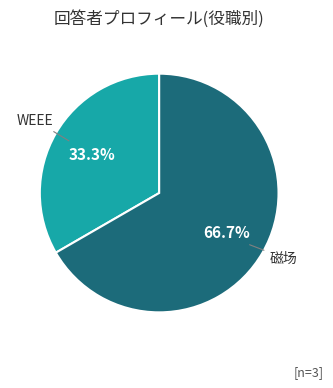

To the nearest percent, what is the combined percentage of 磁场 and WEEE?

100%